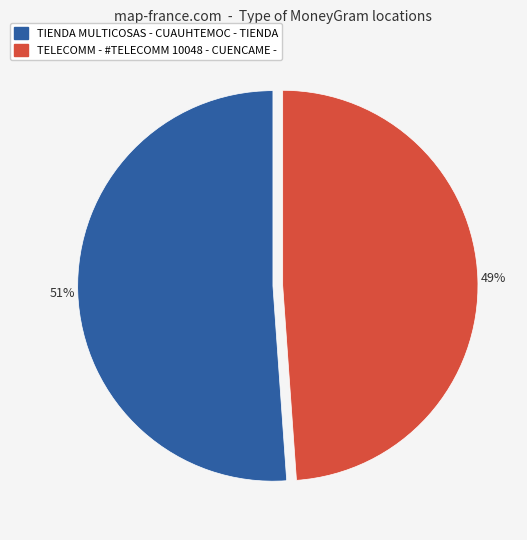

Is it true that TIENDA MULTICOSAS - CUAUHTEMOC - TIENDA is 36% of the pie?

False